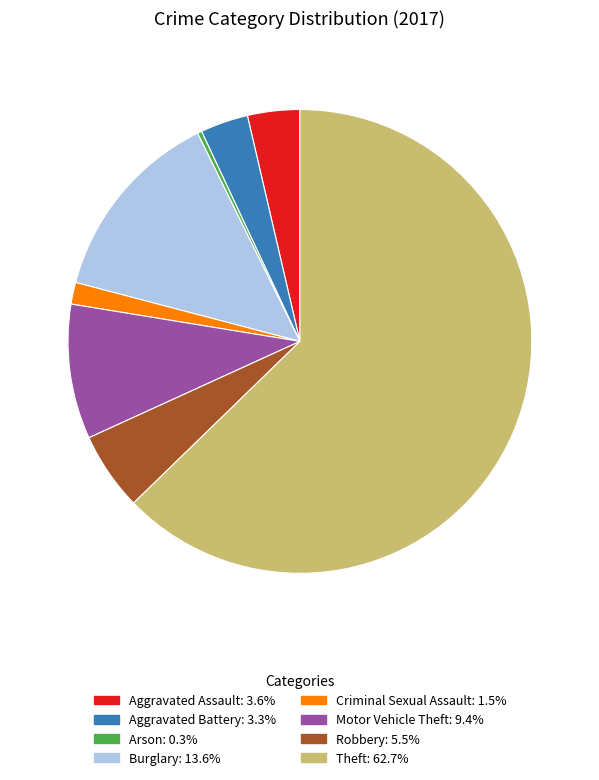

What is the majority slice?

Theft